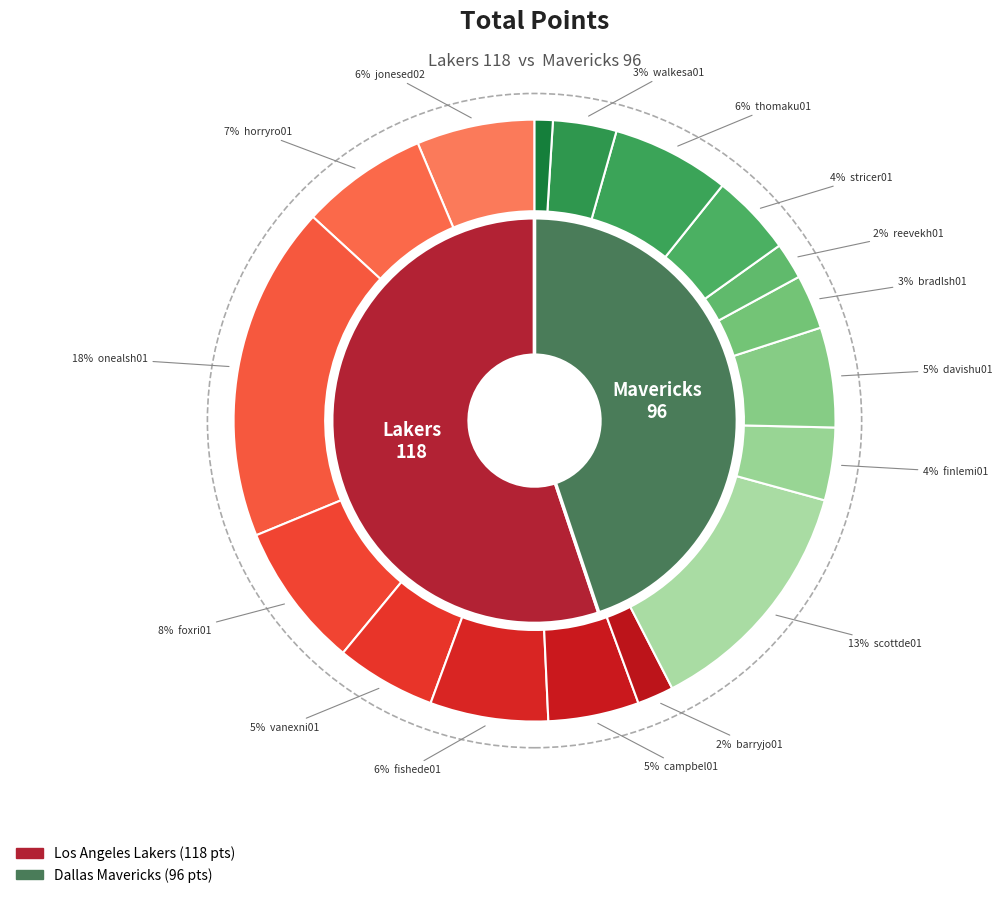

What percentage is the reevekh01 slice, to the nearest percent?

2%